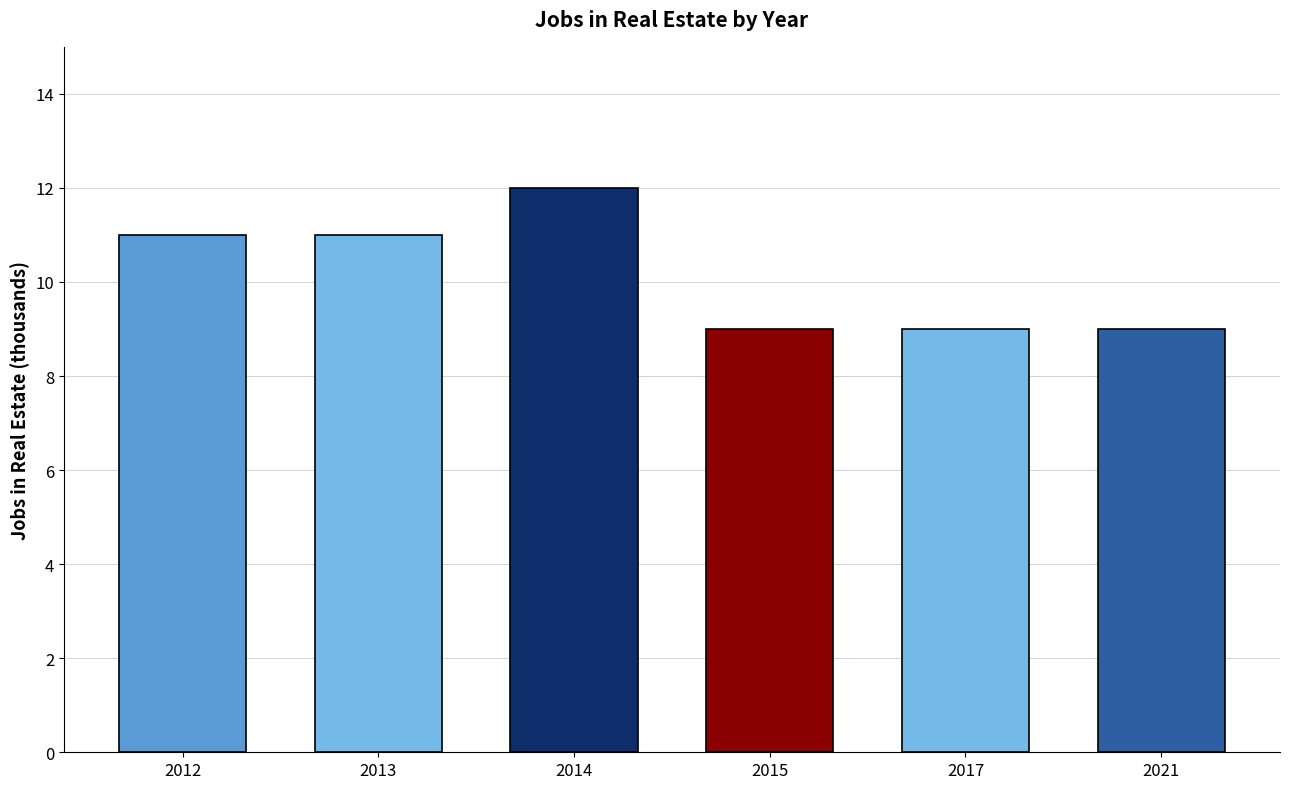

What is the difference between the second highest and second lowest values?

2